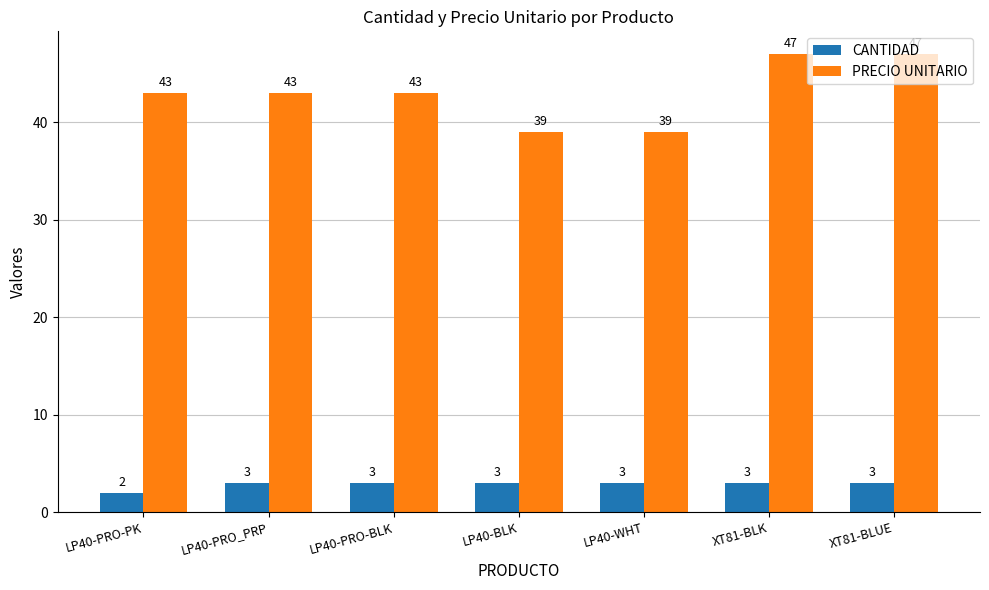

Rank the series by their average value, from highest to lowest.

PRECIO UNITARIO, CANTIDAD